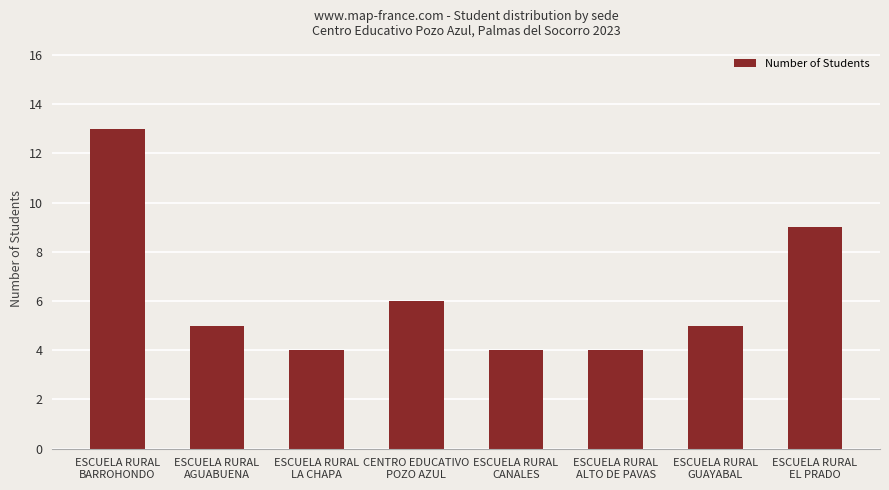

Are the bars horizontal?

No